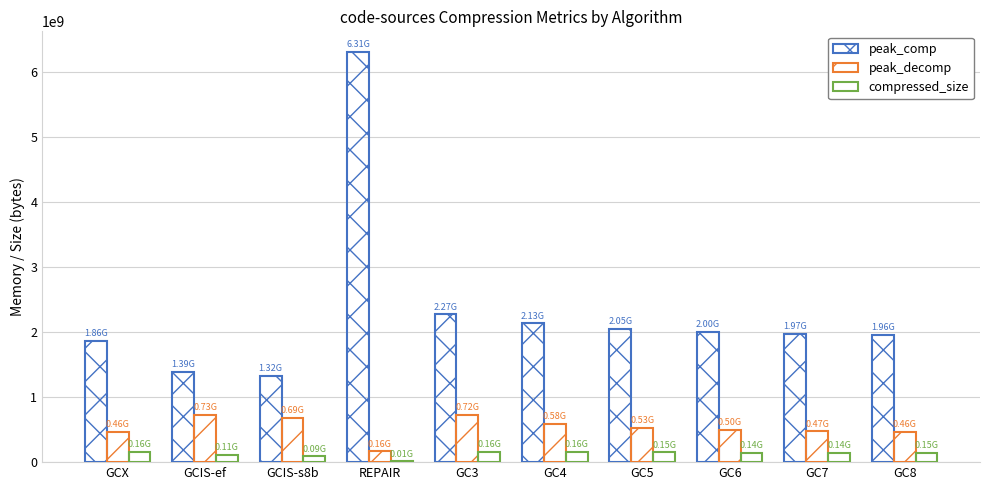

What is the lowest value of the compressed_size series?

9887604